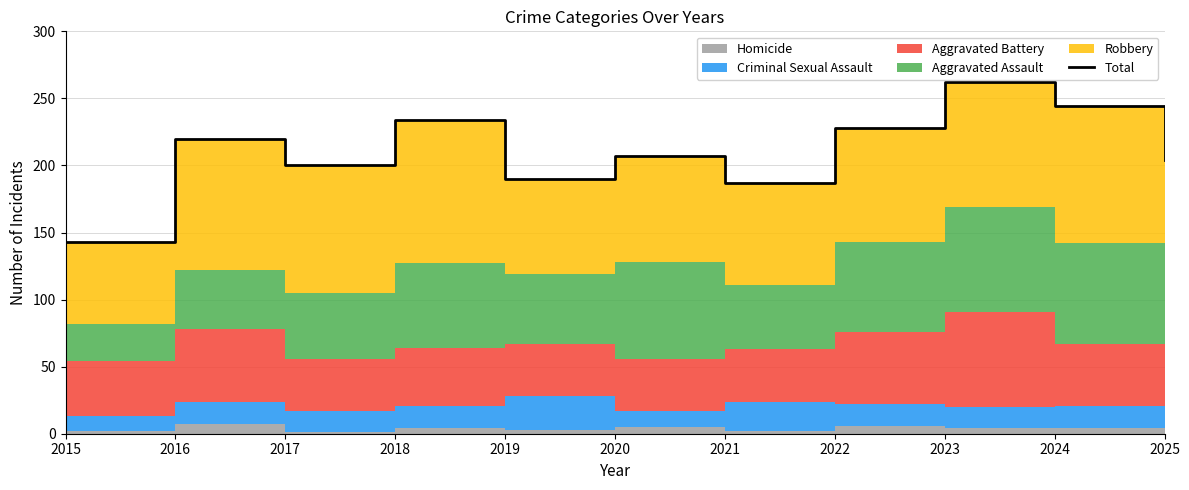

List the labels in order of value, largest first.

2023, 2024, 2018, 2022, 2016, 2020, 2025, 2017, 2019, 2021, 2015